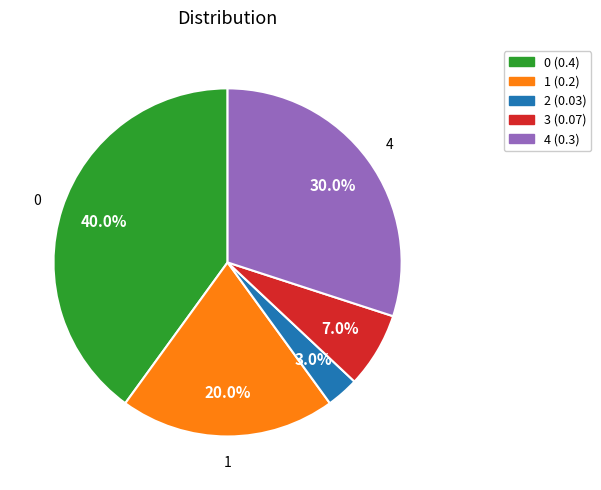

Is there any slice that represents more than half of the pie?

No